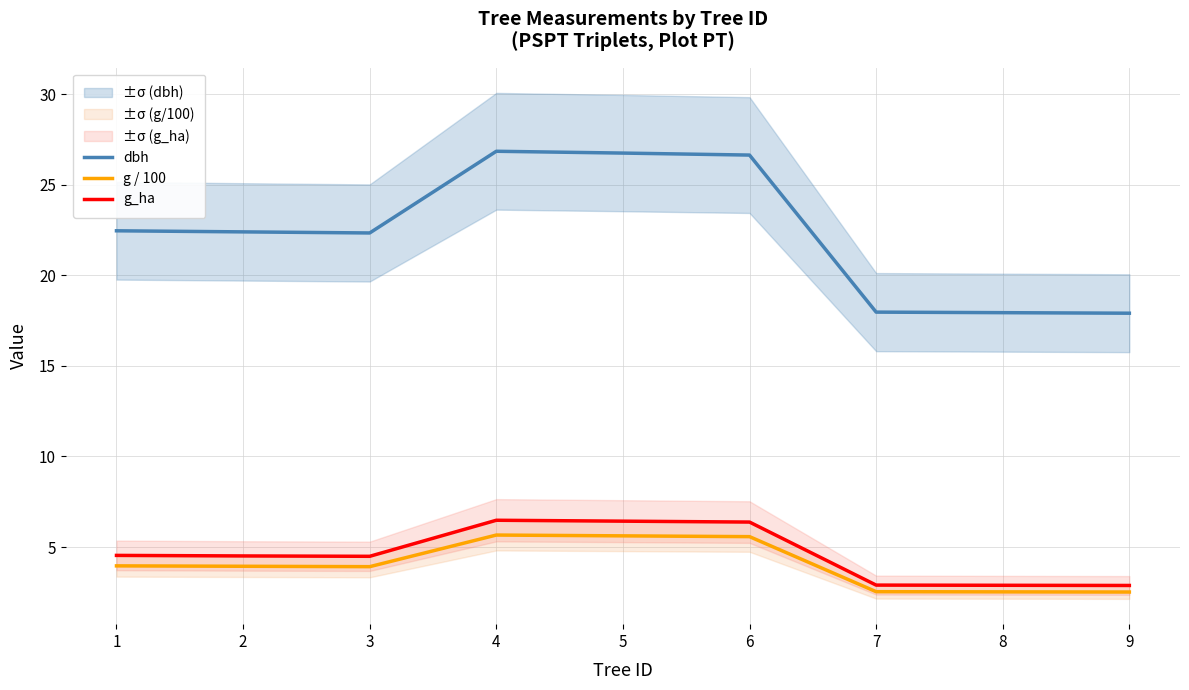

Reading left to right, transcribe all the data shown in this chart.

dbh: 1=22.5	2=22.4	3=22.3	4=26.9	5=26.8	6=26.6	7=18.0	8=17.9	9=17.9
g / 100: 1=4.0	2=3.9	3=3.9	4=5.7	5=5.6	6=5.6	7=2.5	8=2.5	9=2.5
g_ha: 1=4.5	2=4.5	3=4.5	4=6.5	5=6.4	6=6.4	7=2.9	8=2.9	9=2.9